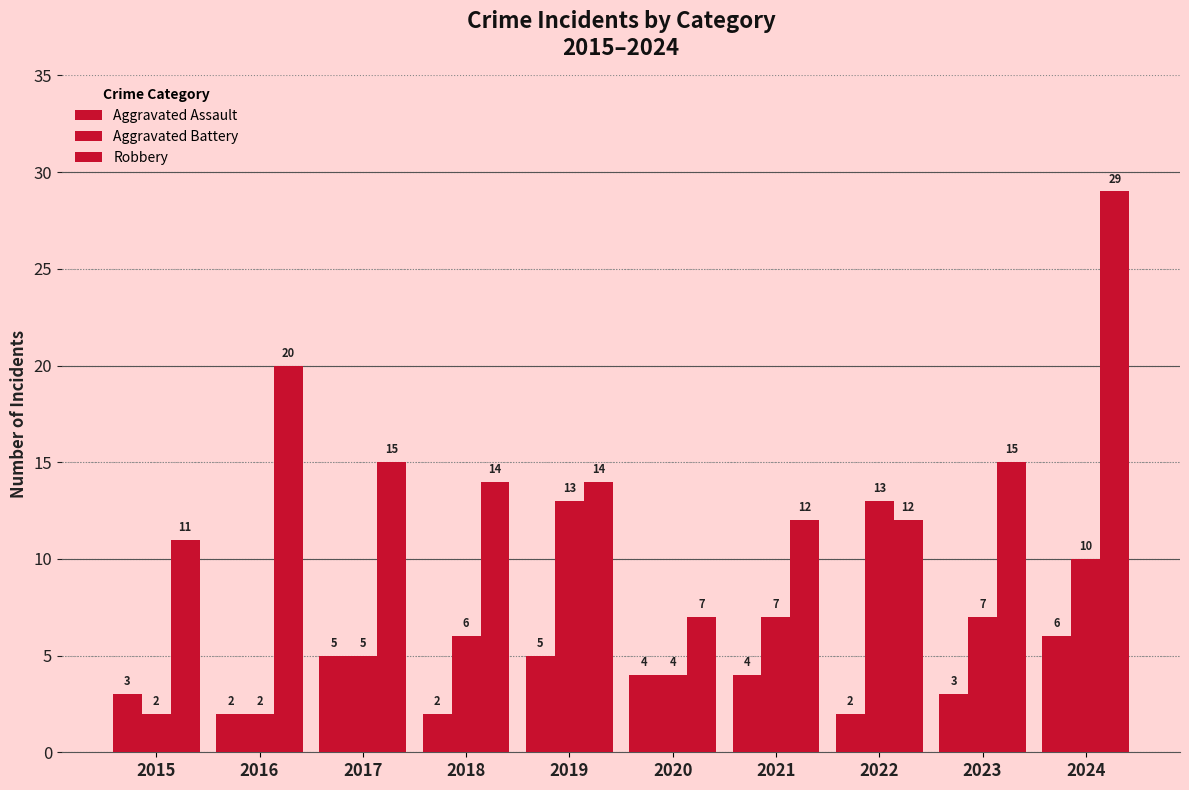

At which label does Aggravated Battery reach its minimum?

2015